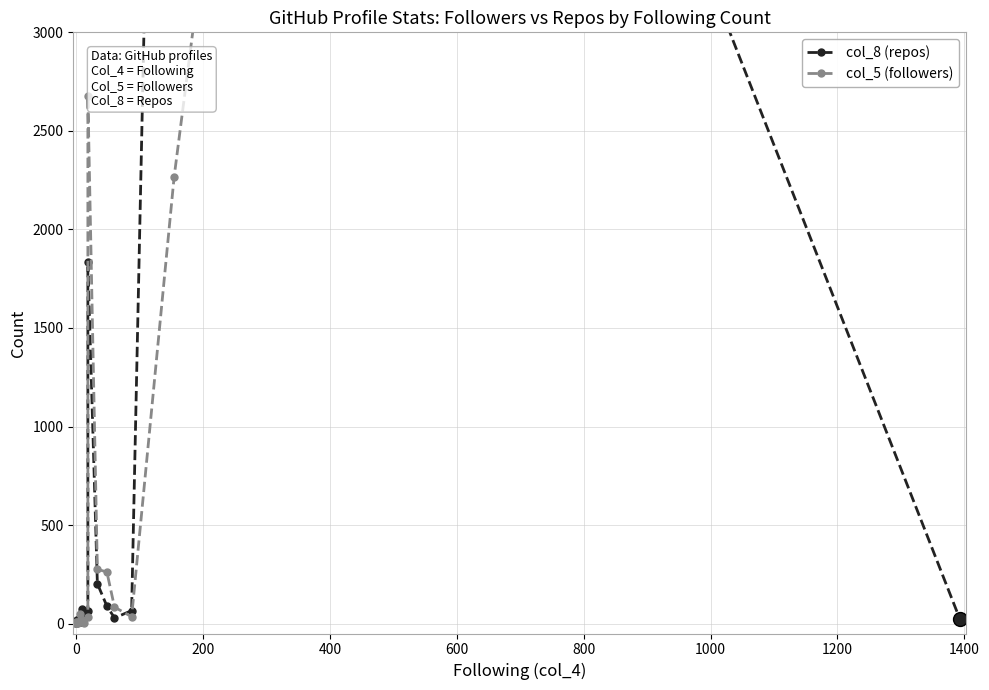

At how many categories does at least one series exceed 9339?

2